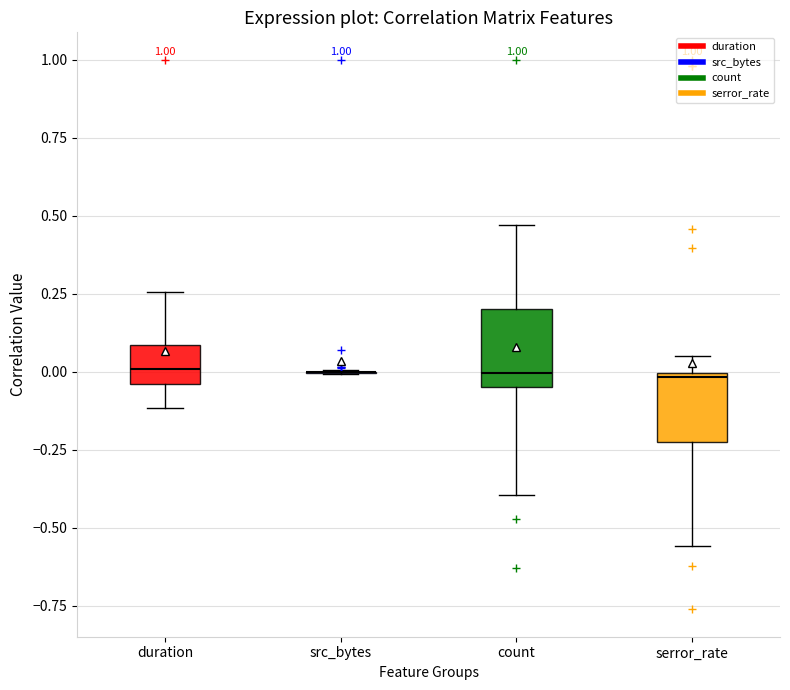

Reading left to right, transcribe this box plot: for each box, give where its median line is, the range the box spans, and where its two whiskers end, as read against the y-axis. The values are not printed on the chart, so give them approximately, as read against the axis.

duration: median 0.00, box -0.05 to 0.10, whiskers -0.10 to 0.25
src_bytes: box collapsed to a line at 0.00, whiskers 0.00 to 0.00
count: median 0.00, box -0.05 to 0.20, whiskers -0.40 to 0.45
serror_rate: median 0.00 (just below the box's upper edge), box -0.25 to 0.00, whiskers -0.55 to 0.05